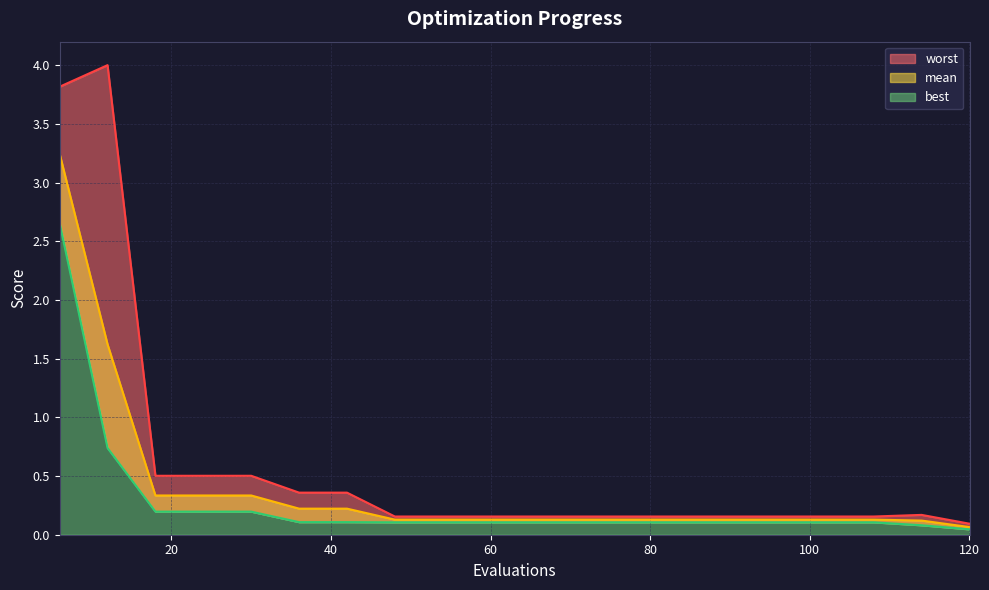

True or false: best has more than 0 interior local peaks.

False